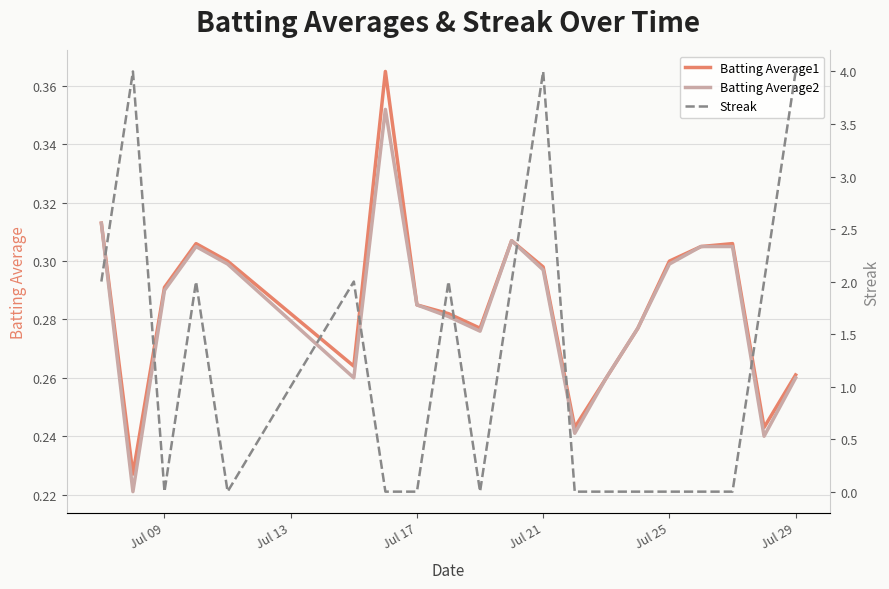

The value of Batting Average2 at Jul 21 is 0.1. True or false?

False